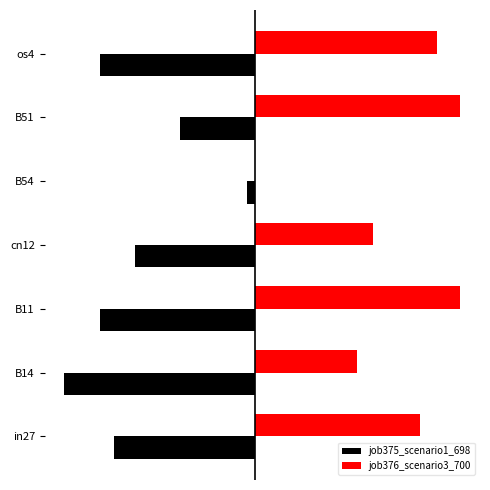

What are all the series names shown in the legend?

job375_scenario1_698, job376_scenario3_700